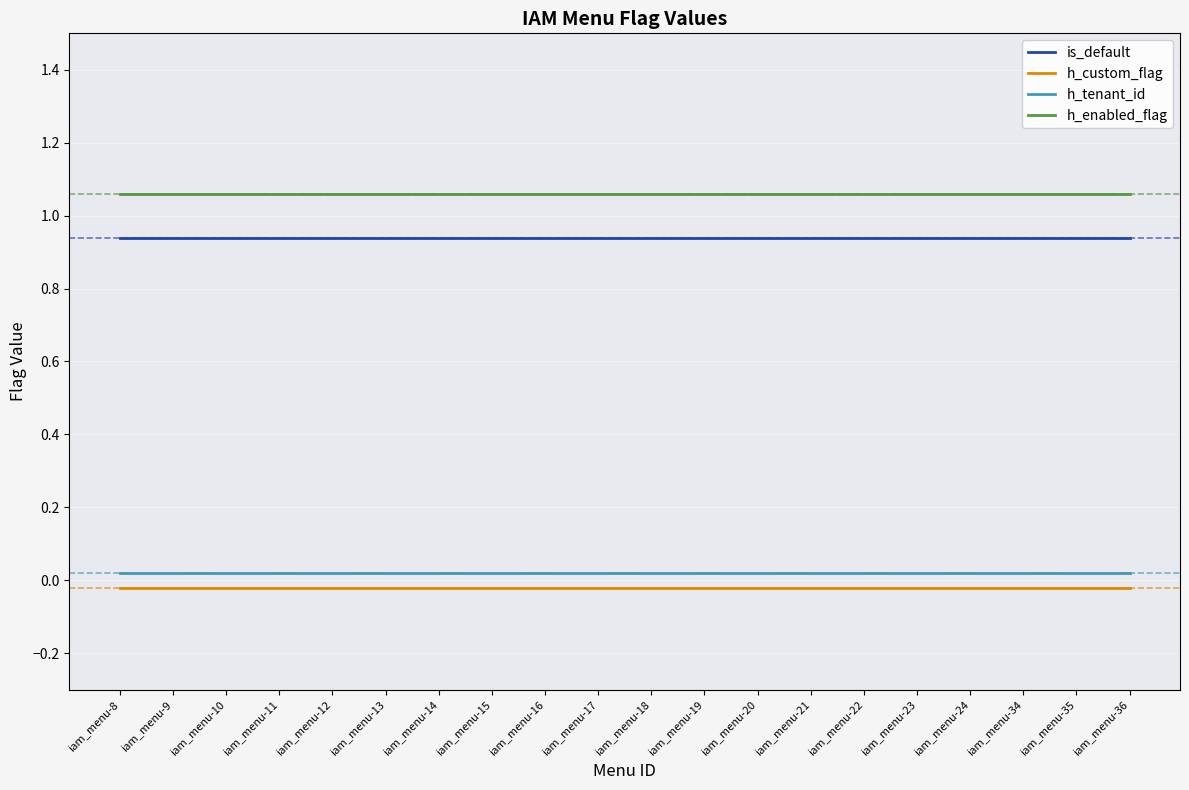

What are all the series names shown in the legend?

is_default, h_custom_flag, h_tenant_id, h_enabled_flag